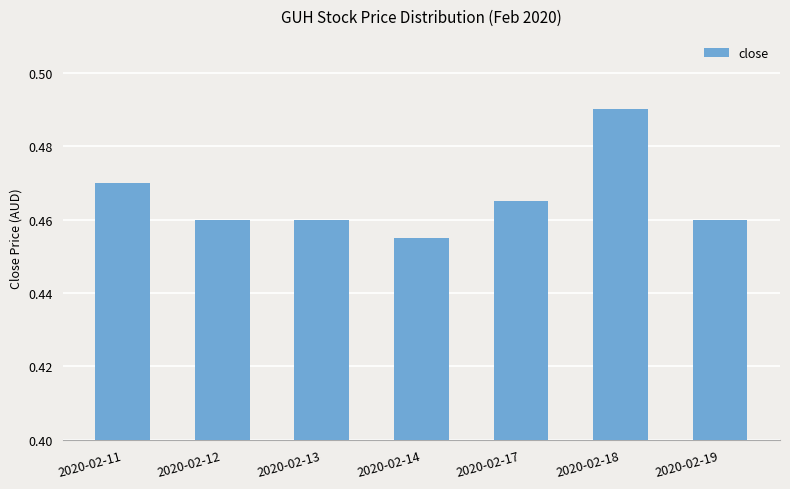

Which category has the lowest value across all series?

2020-02-14